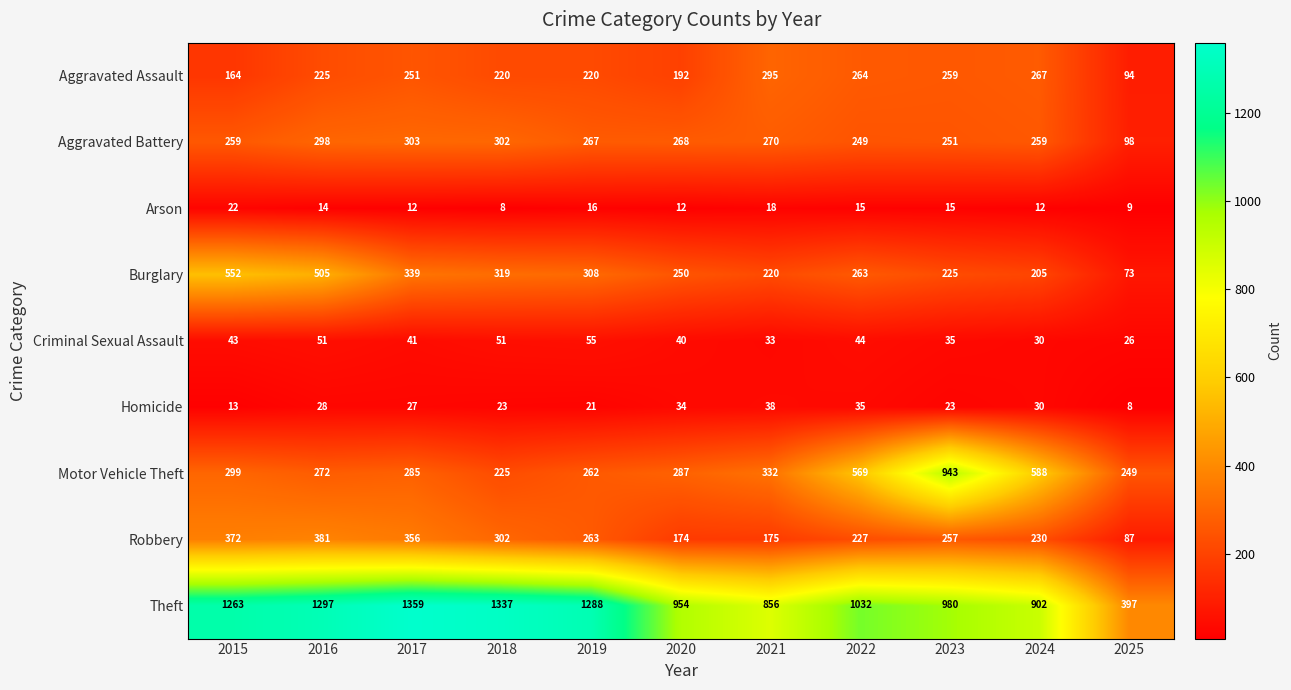

What is the approximate value of Motor Vehicle Theft at 2022, to the nearest 50?

550